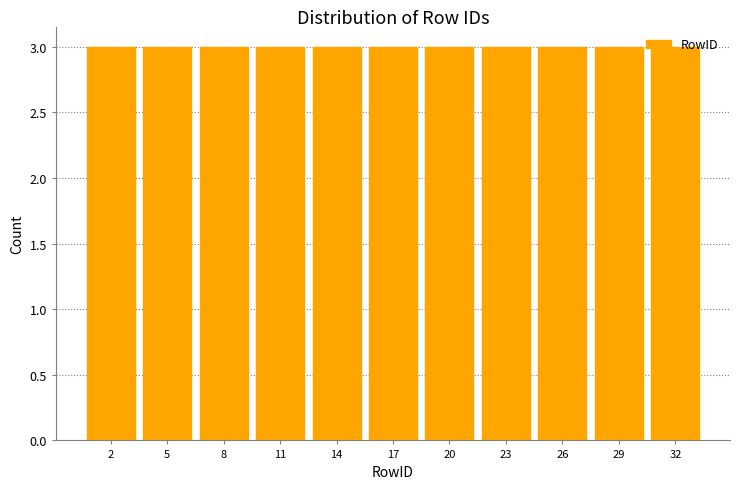

Reading left to right, list every bar in this chart as the range it spans on the x-axis followed by its height. The values are not printed on the chart, so give them approximately, as read against the axis.

0.5 to 3.5: 3
3.5 to 6.5: 3
6.5 to 9.5: 3
9.5 to 12.5: 3
12.5 to 15.5: 3
15.5 to 18.5: 3
18.5 to 21.5: 3
21.5 to 24.5: 3
24.5 to 27.5: 3
27.5 to 30.5: 3
30.5 to 33.5: 3